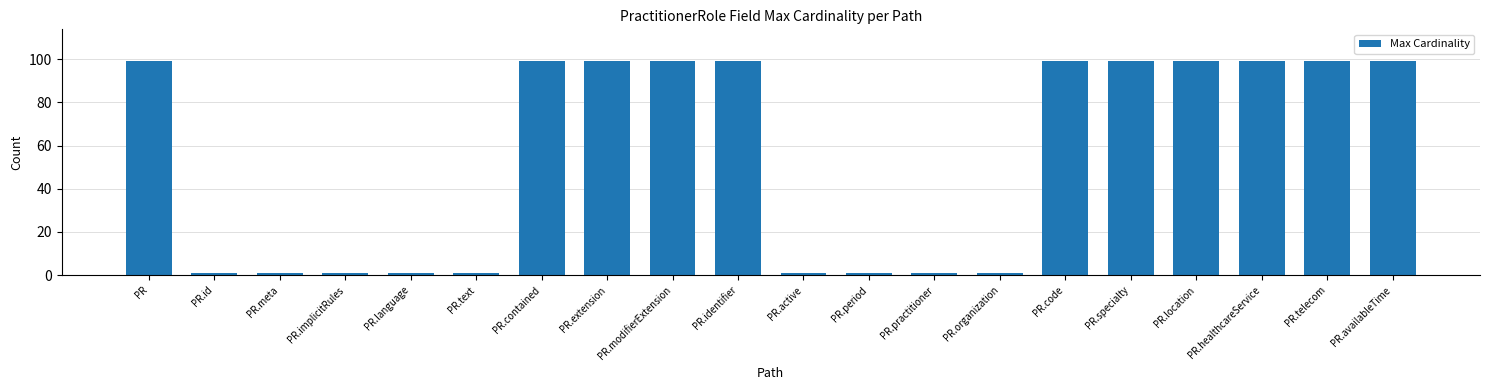

Reading left to right, extract all data points from this chart.

99	1	1	1	1	1	99	99	99	99	1	1	1	1	99	99	99	99	99	99